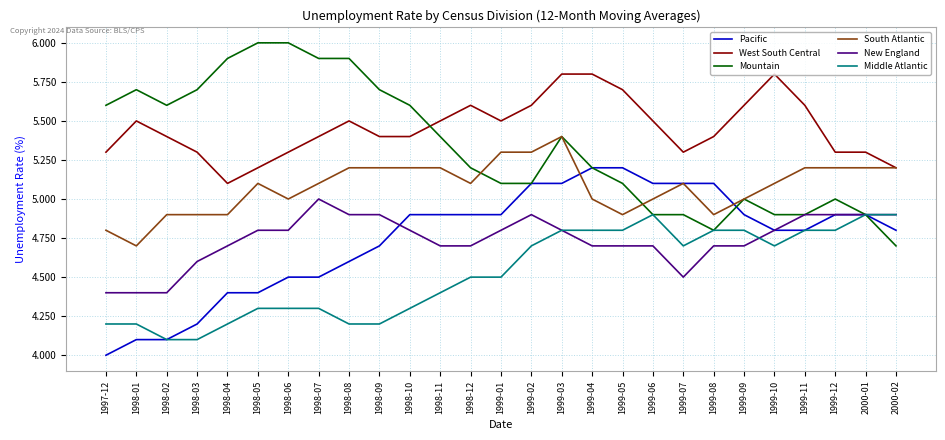

Is this an area chart (filled region under the line)?

No